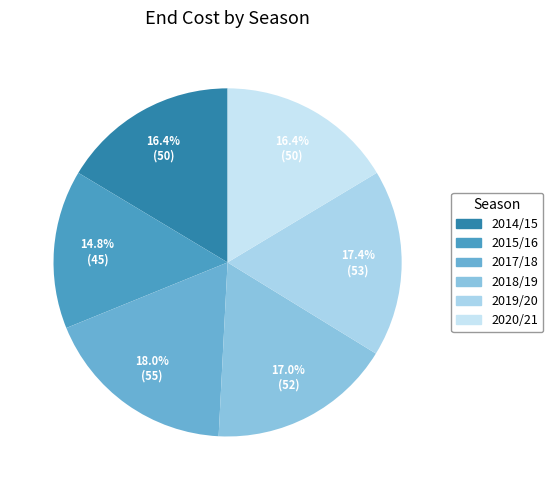

Is there any slice that represents more than half of the pie?

No